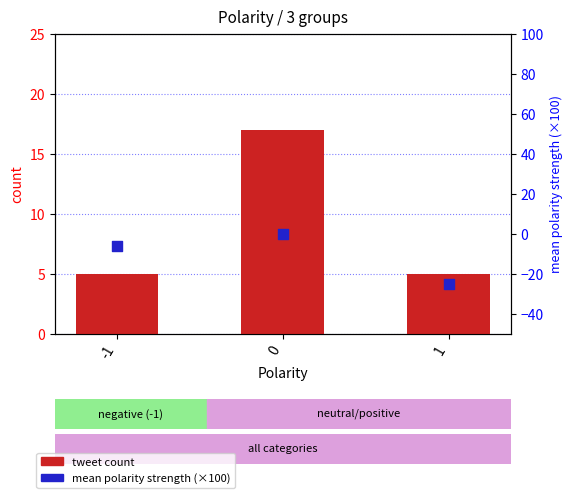

Which series has the largest total across all categories?

tweet count